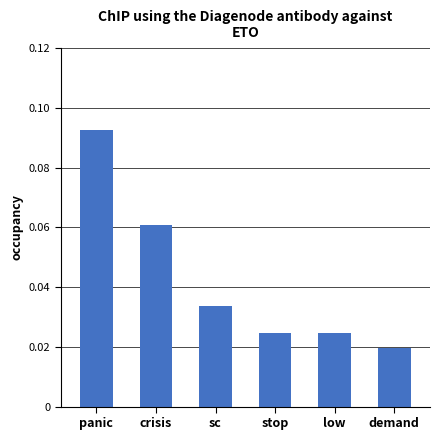

Count the values in the range 0 to 1.

6